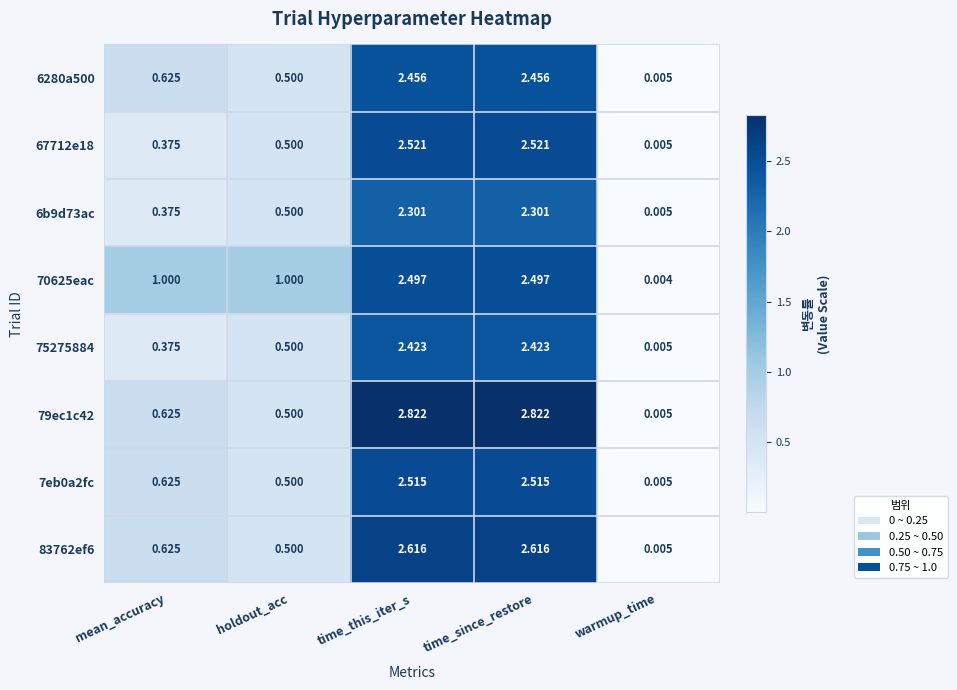

Is the value of 7eb0a2fc at mean_accuracy greater than the value of 6b9d73ac at mean_accuracy?

Yes